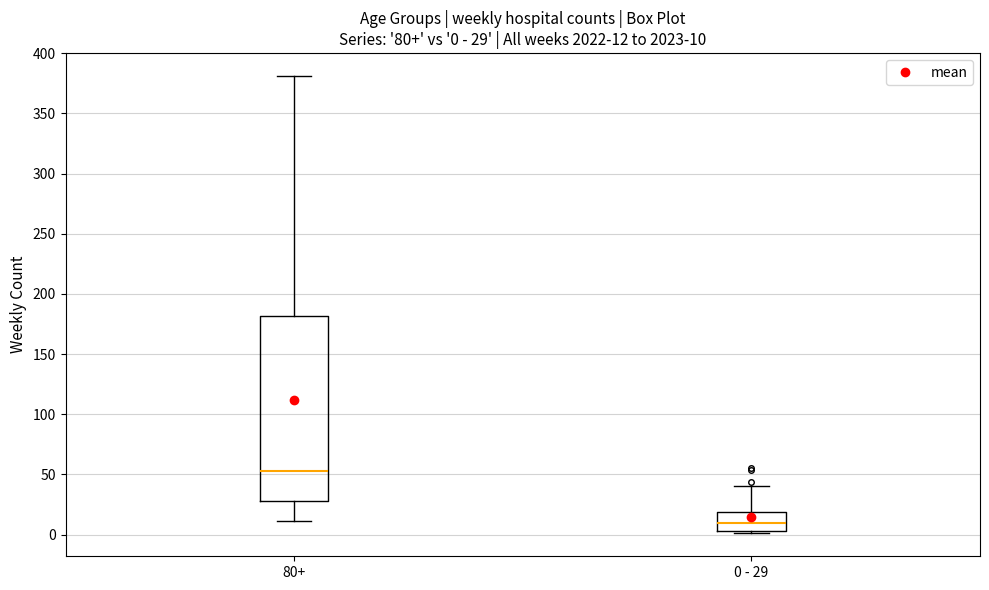

Which box is the tallest, from its lower edge to its upper edge?

80+